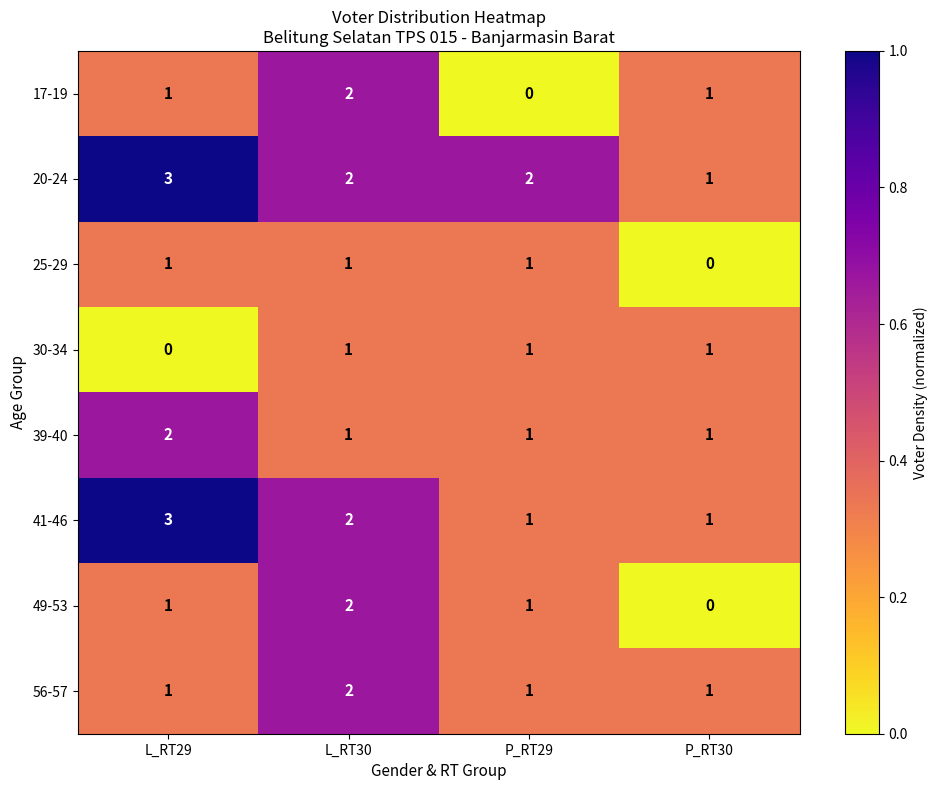

What is the maximum value shown in the chart?

3